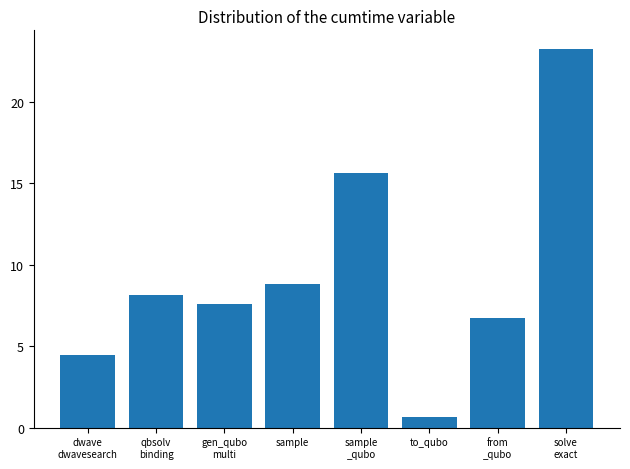

Reading left to right, transcribe all the data shown in this chart.

dwave
dwavesearch=4.5	qbsolv
binding=8.1	gen_qubo
multi=7.6	sample=8.8	sample
_qubo=15.6	to_qubo=0.7	from
_qubo=6.8	solve
exact=23.2